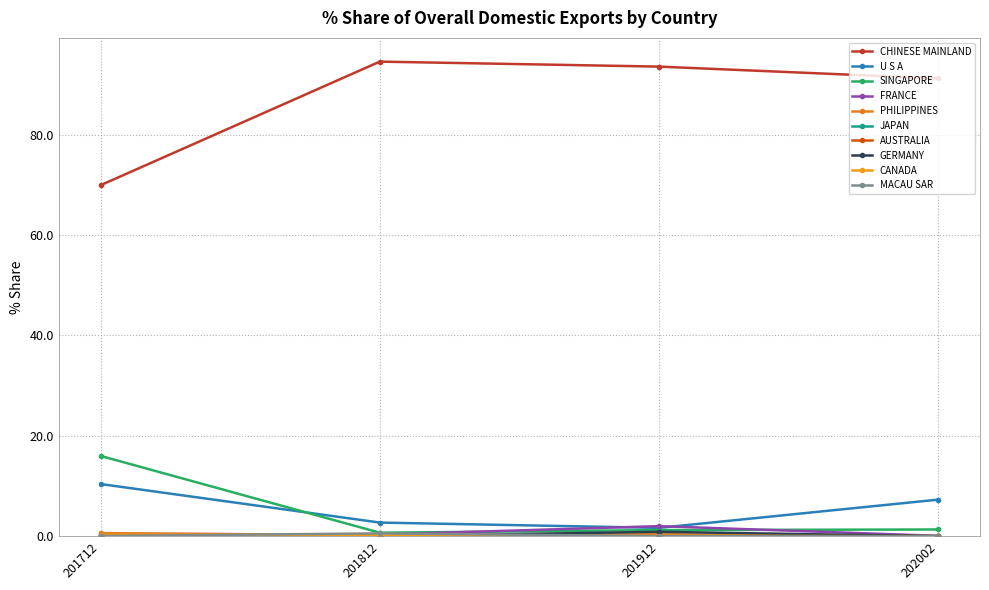

How many data points does each series have?

4